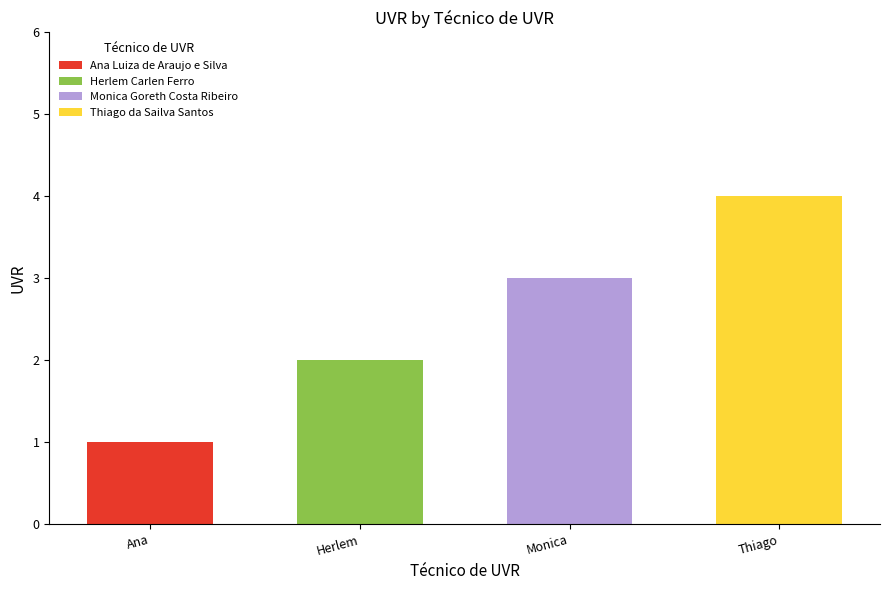

What is the total value across all series at Monica?

3